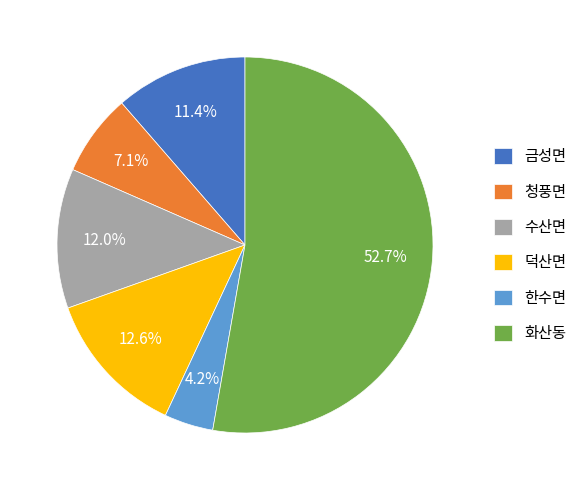

Count the number of slices in the pie.

6